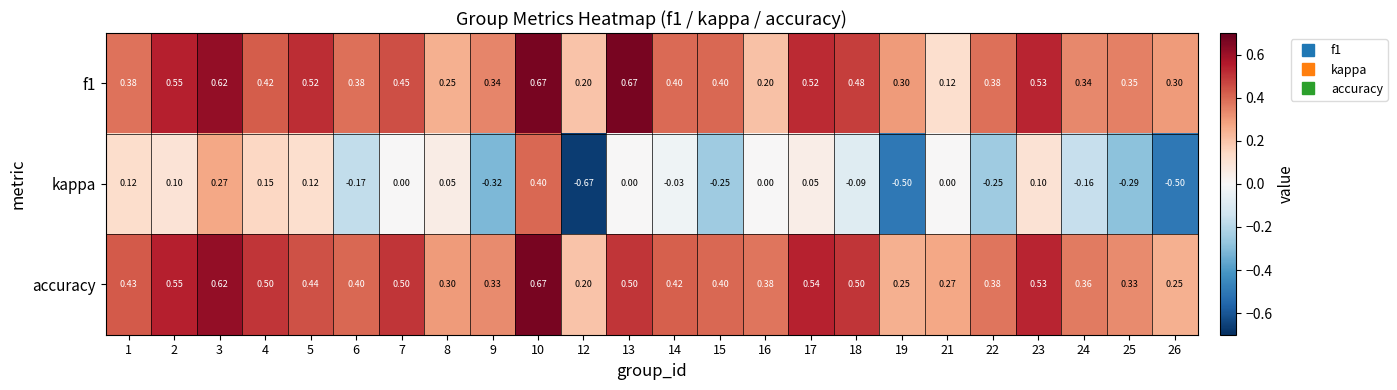

Is the value of f1 at 19 greater than the value of accuracy at 18?

No